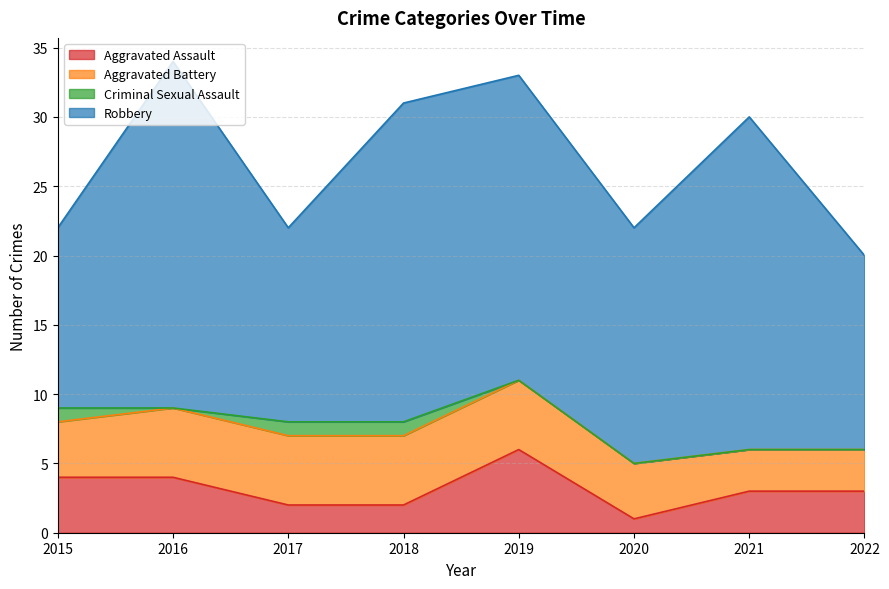

What are all the series names shown in the legend?

Aggravated Assault, Aggravated Battery, Criminal Sexual Assault, Robbery